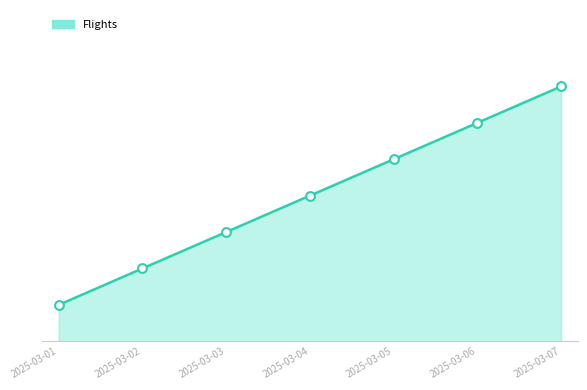

Approximately how many times larger is the value at 2025-03-04 compared to 2025-03-03?

1.3